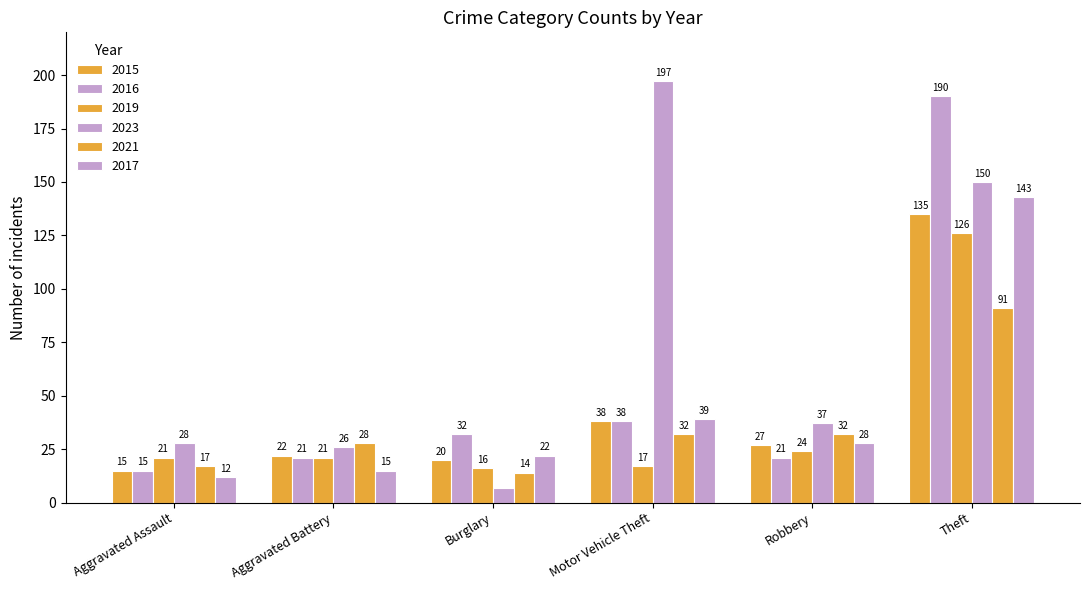

How many bars are there in each group?

6